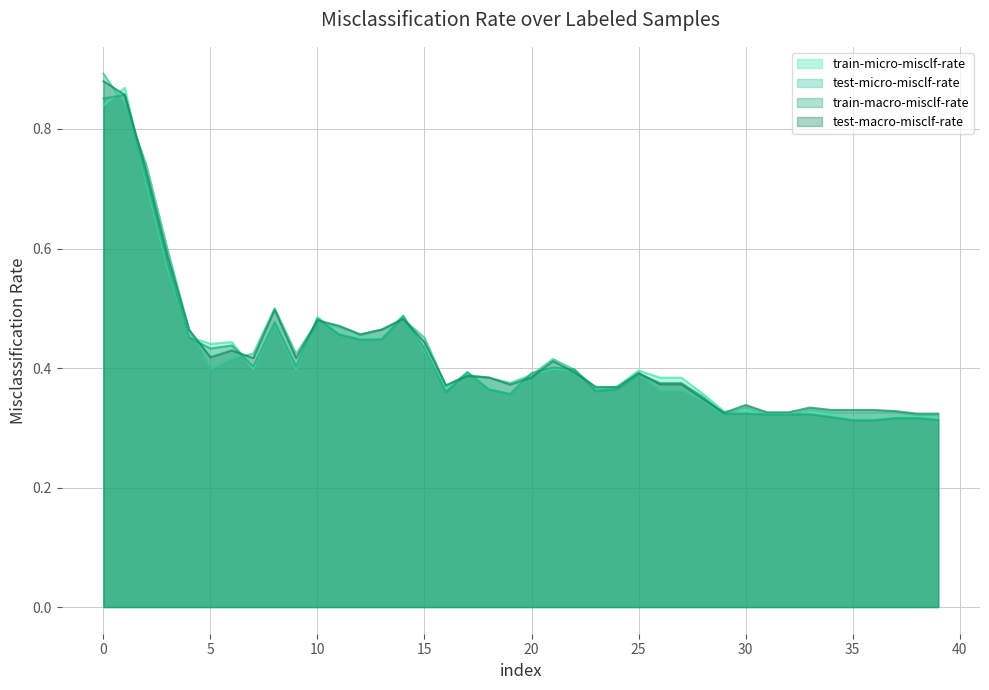

Rank the series by their average value, from lowest to highest.

train-macro-misclf-rate, train-micro-misclf-rate, test-micro-misclf-rate, test-macro-misclf-rate